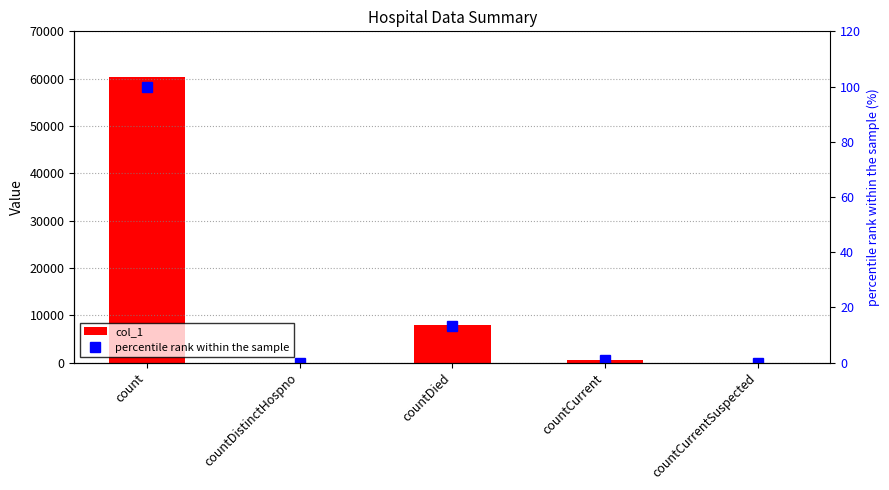

Reading right to left, transcribe all the data shown in this chart.

col_1: 0.0	467.0	7971.0	0.0	60438.0
percentile rank within the sample: 0.0	0.8	13.2	0.0	100.0